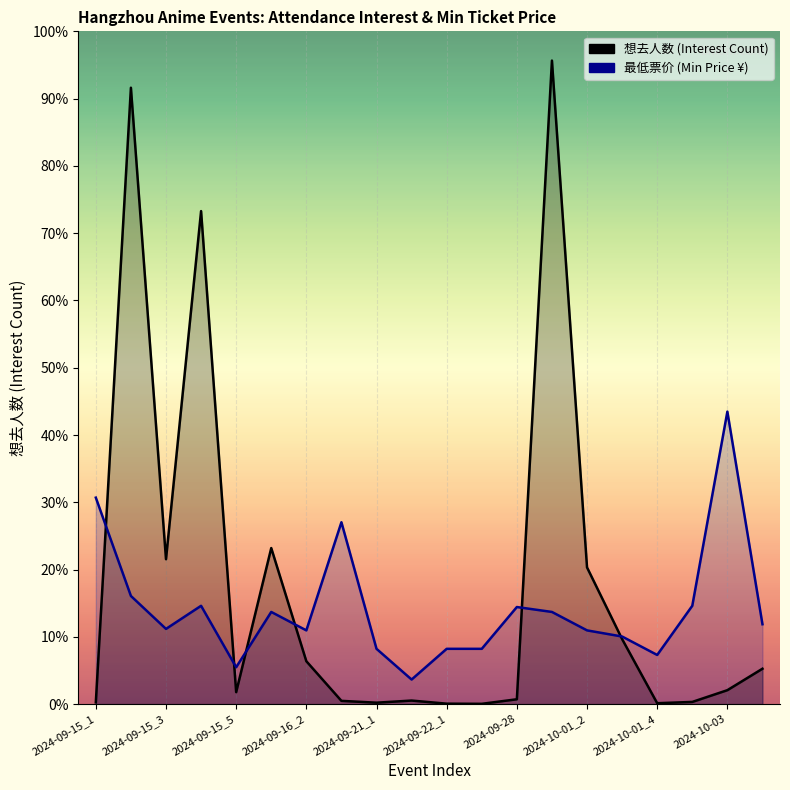

Where is 最低票价 (normalized) nearest to the value 2301?

2024-10-01_2